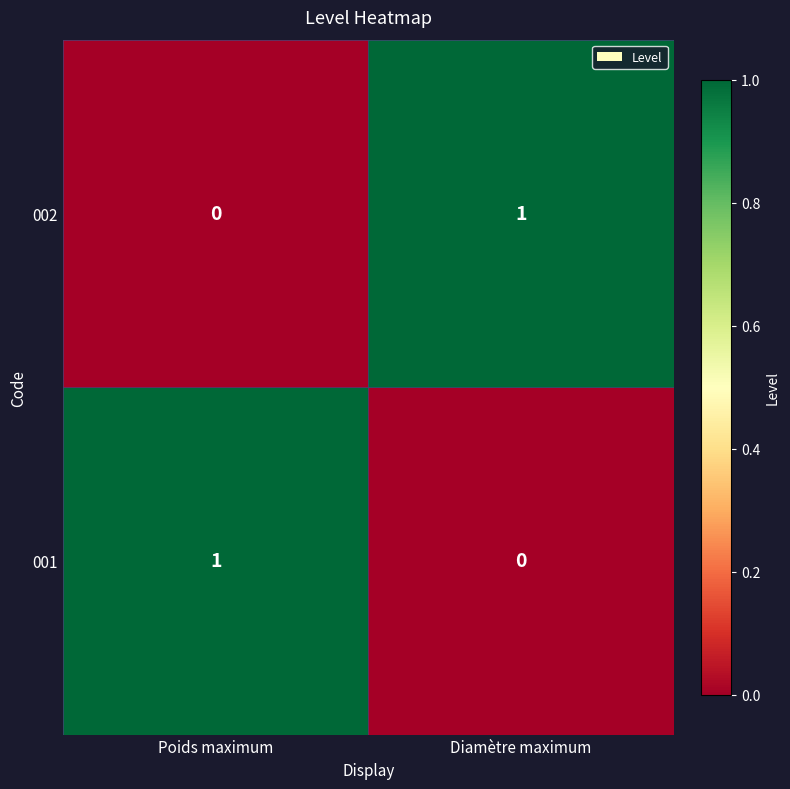

Reading left to right, list all the values displayed in this chart.

002: Poids maximum=0	Diamètre maximum=1
001: Poids maximum=1	Diamètre maximum=0